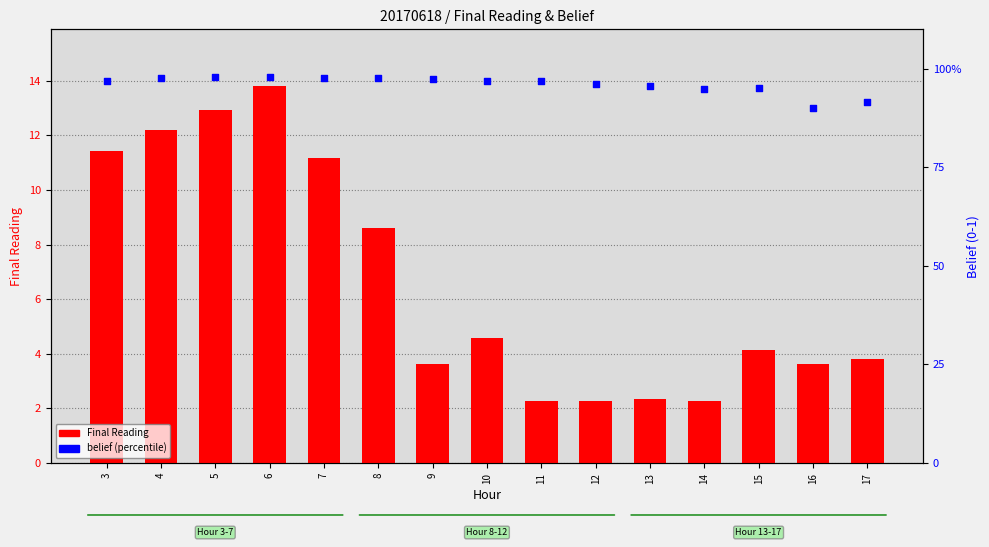

What is the total value across all series at 4?

109.7